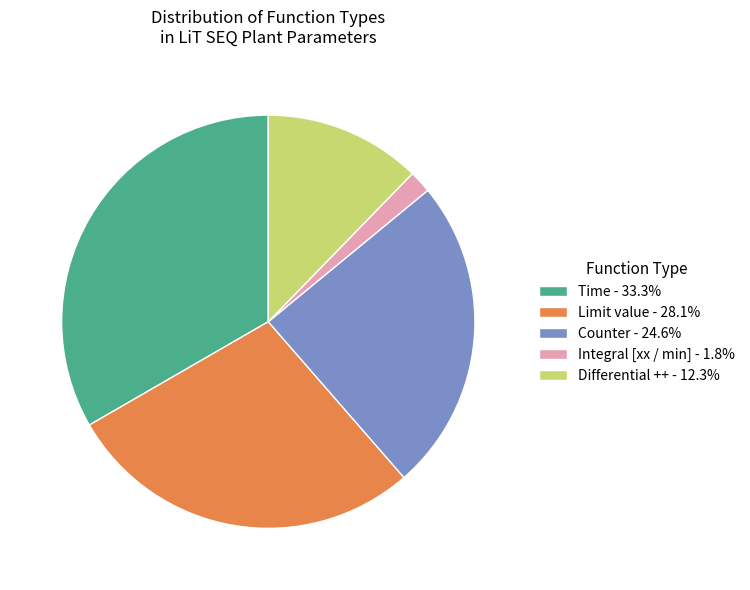

Is there any slice that represents more than half of the pie?

No